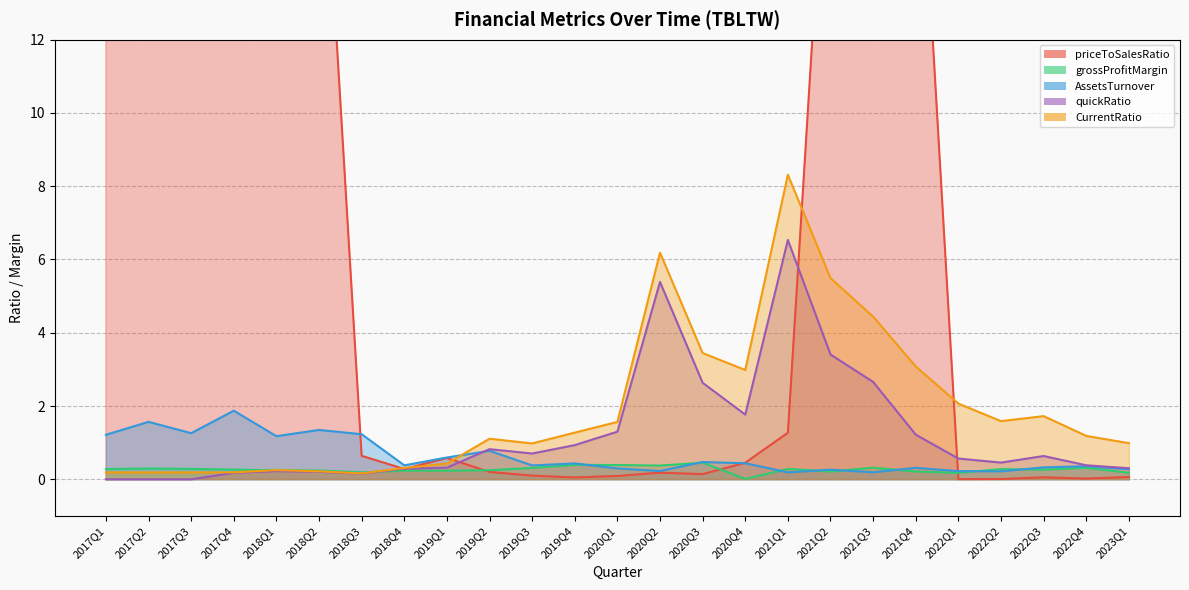

What is the maximum value for quickRatio?

6.5